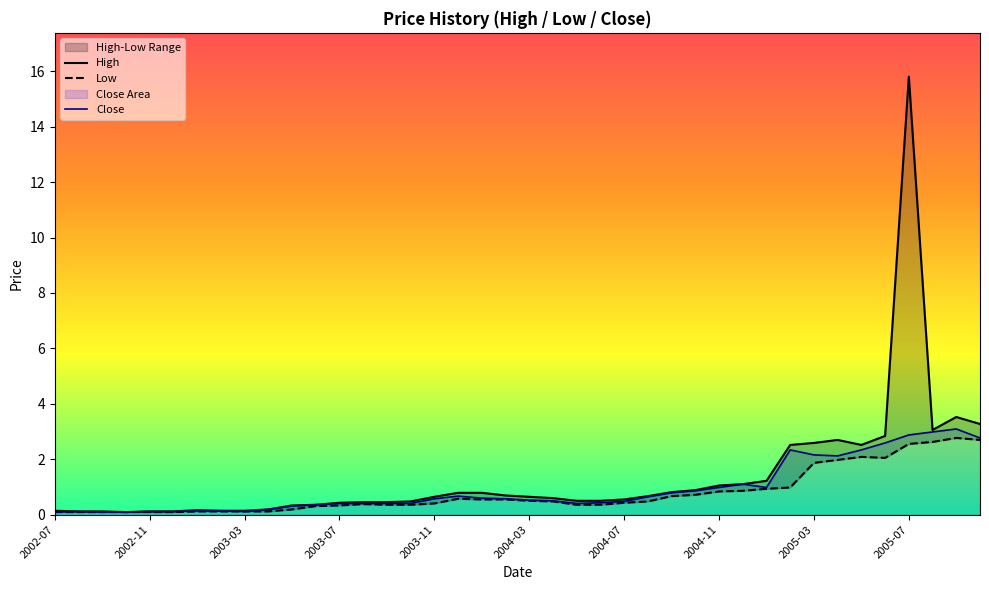

What is the sum of all Low values?

31.3